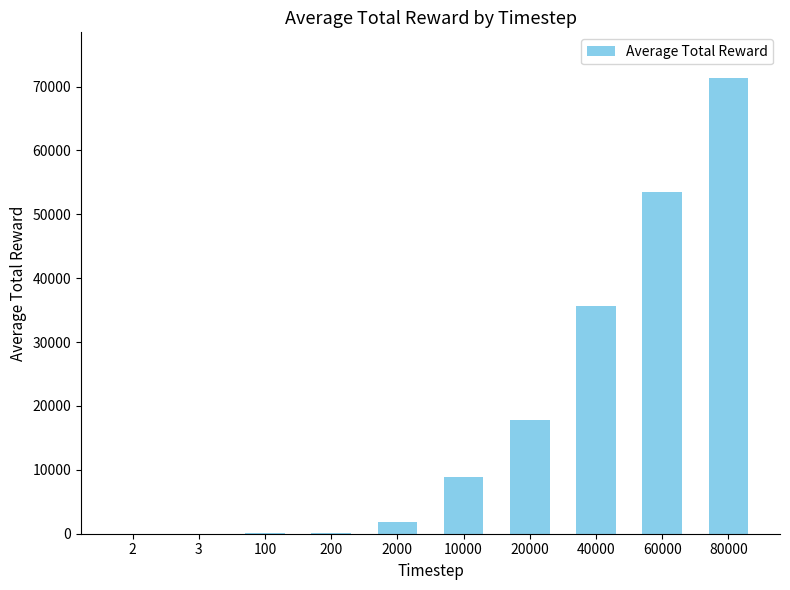

At which category does the chart reach its peak across all series?

80000